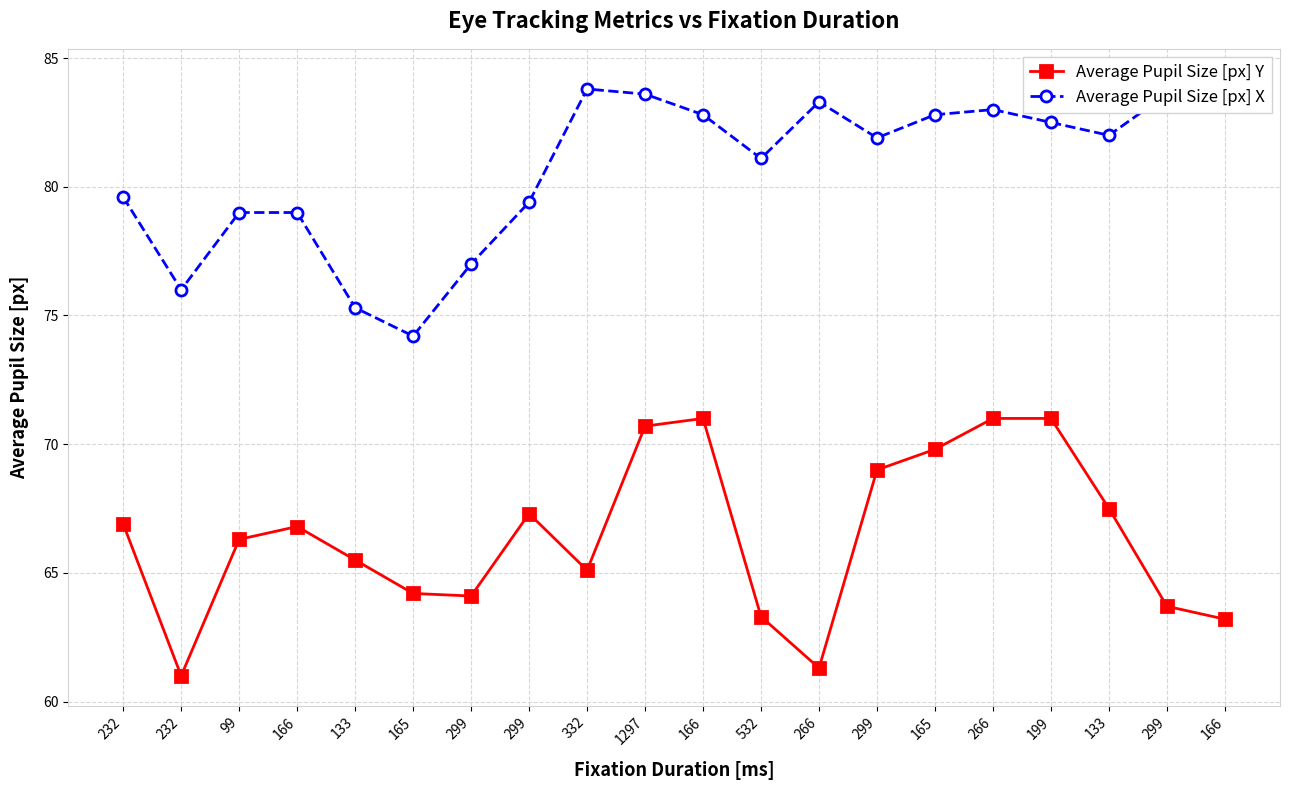

What is the greatest value displayed?

84.2